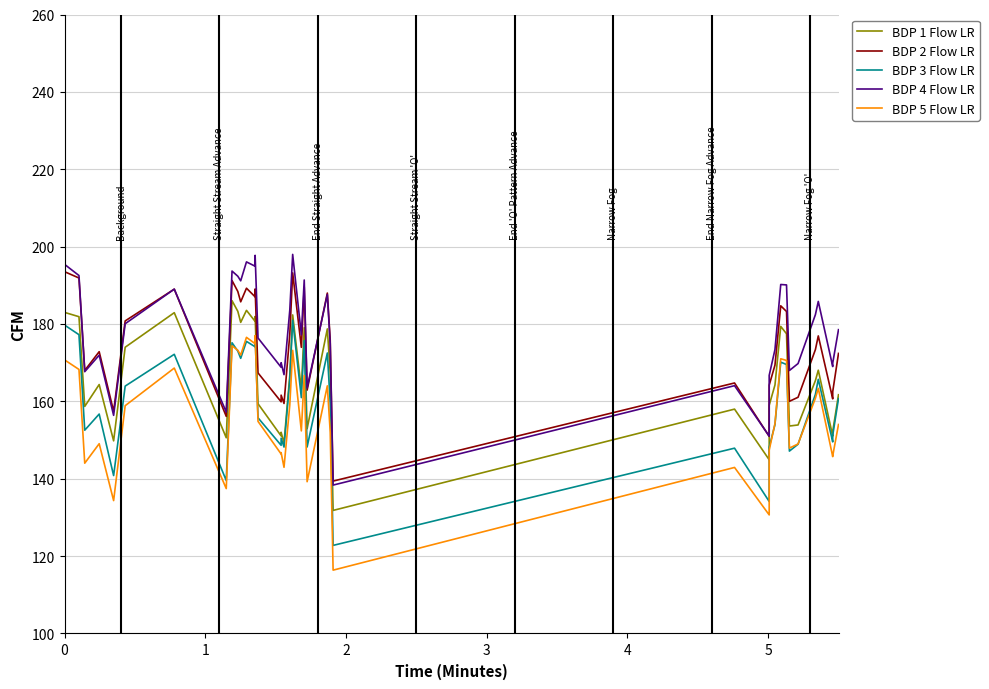

True or false: BDP 2 Flow LR and BDP 5 Flow LR cross at least once.

False